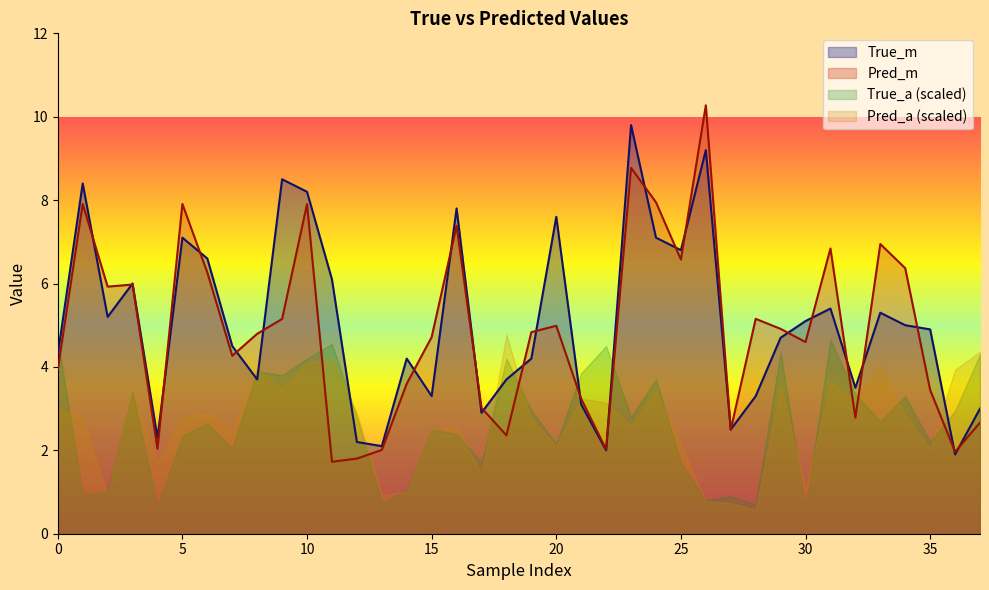

The value of True_m at 13 is 1.4. True or false?

False